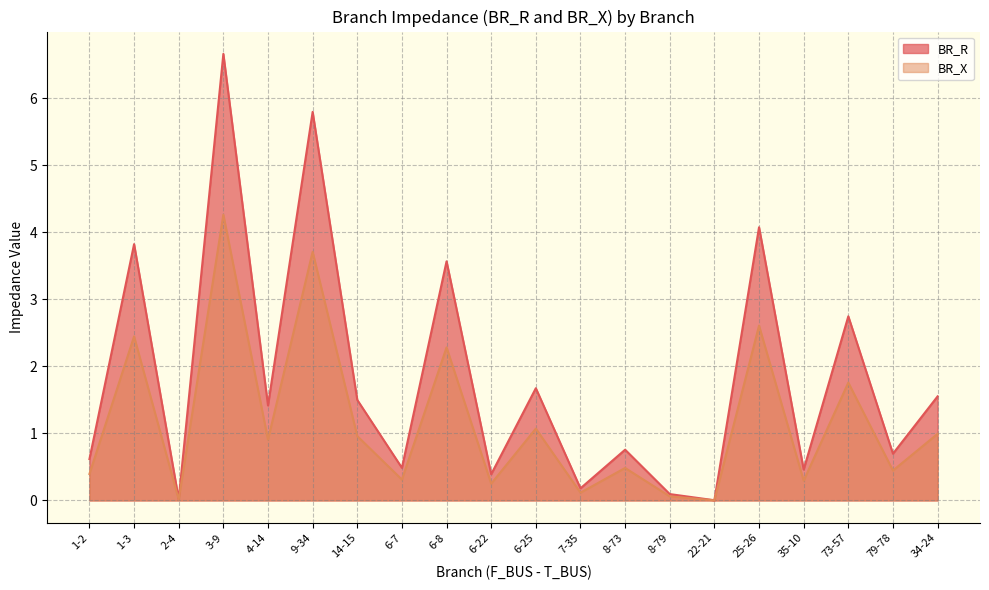

True or false: BR_X and BR_R intersect in this chart.

False